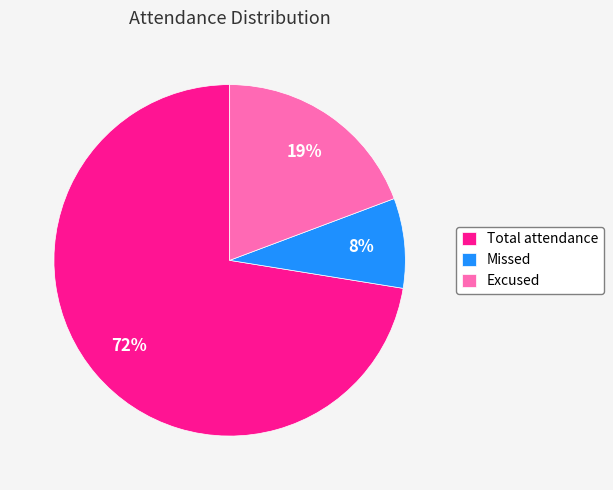

Combined, do Excused and Total attendance account for over 50%?

Yes